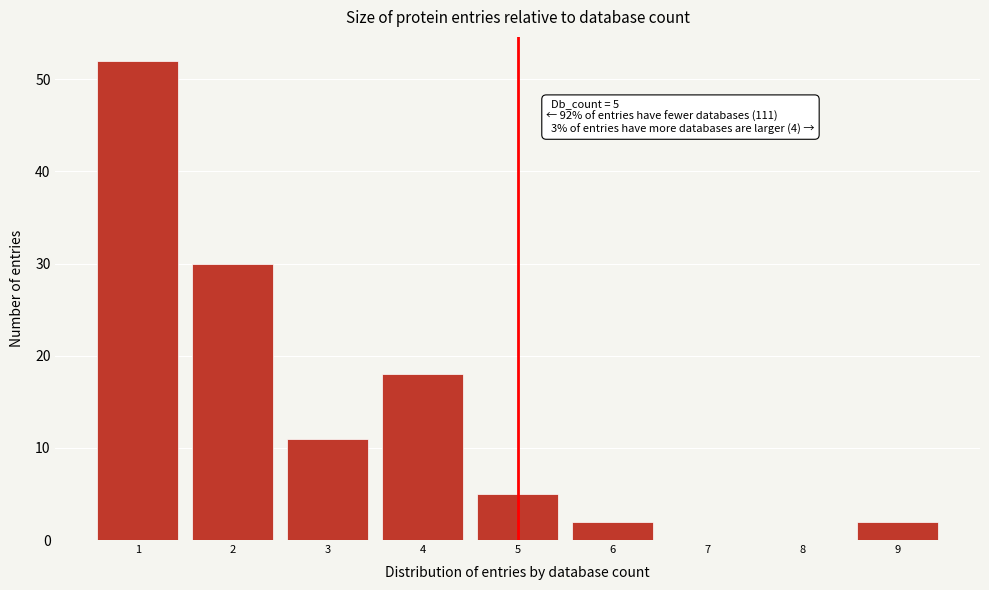

Reading right to left, transcribe all the data shown in this chart.

9=2	8=0	7=0	6=2	5=5	4=18	3=11	2=30	1=52